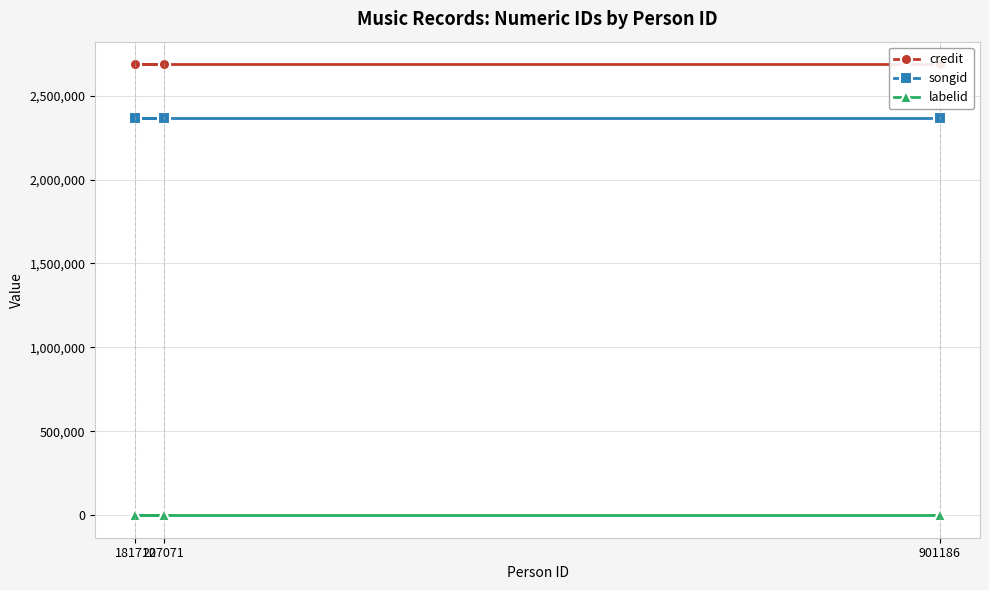

Rank the categories by credit value from lowest to highest.

207071, 181712, 901186